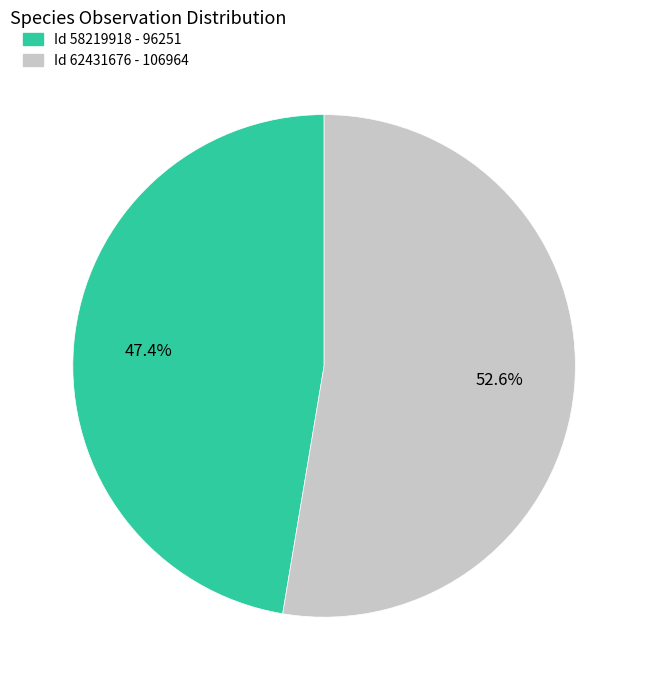

What portion of the pie excludes Id 58219918 - 96251?

52.6%